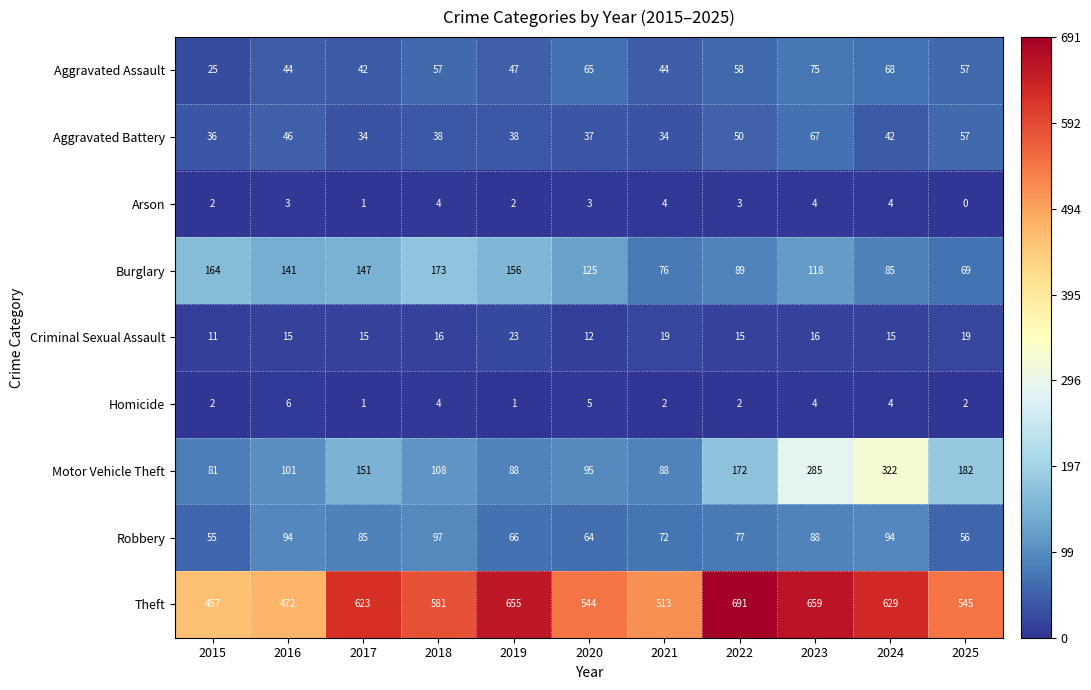

Which series has the largest total across all categories?

Theft